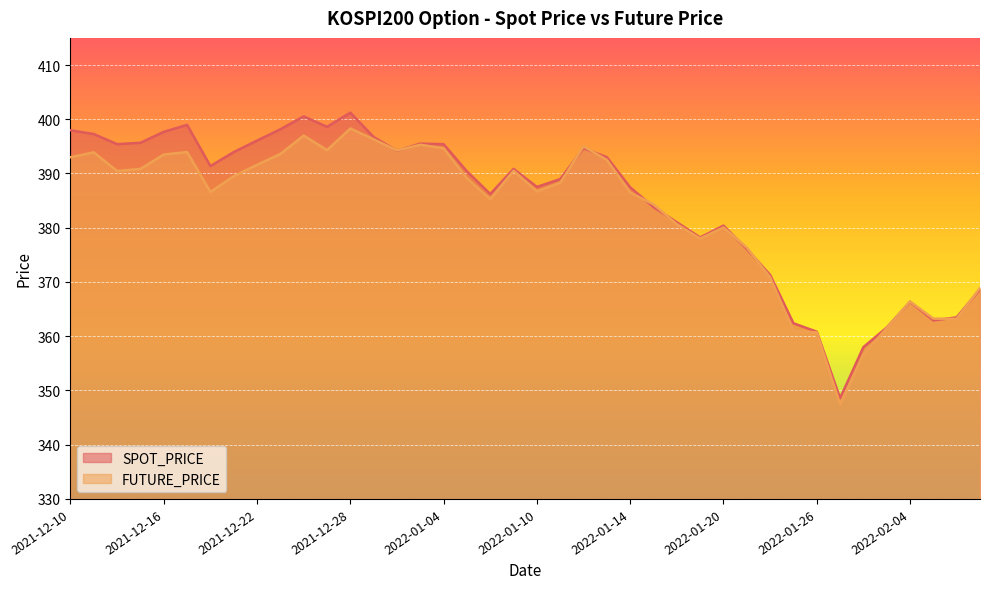

Does the chart display data point markers on the line(s)?

No